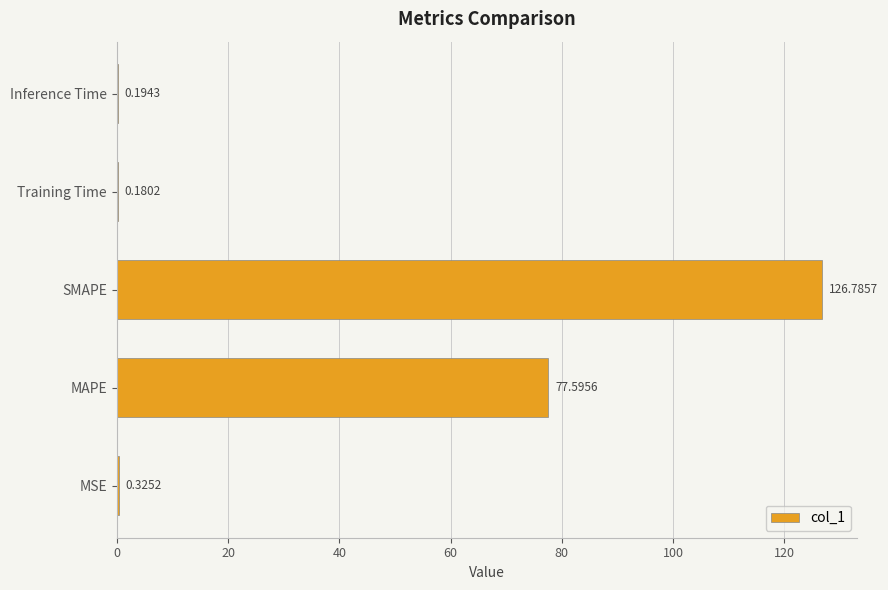

Count the number of data series in this chart.

1